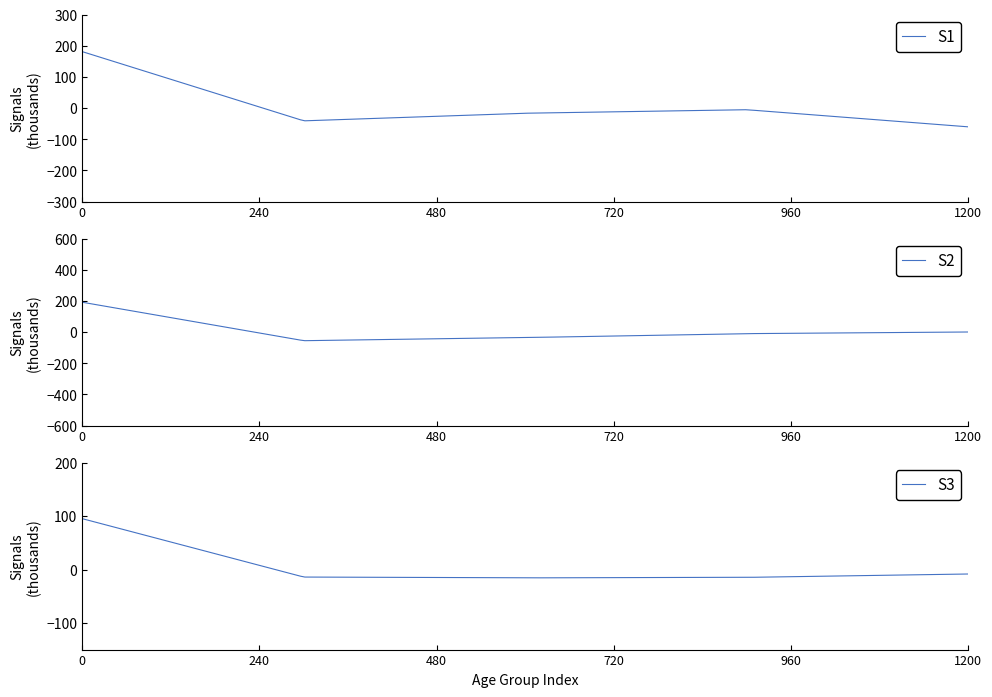

Does the chart have visible grid lines?

No